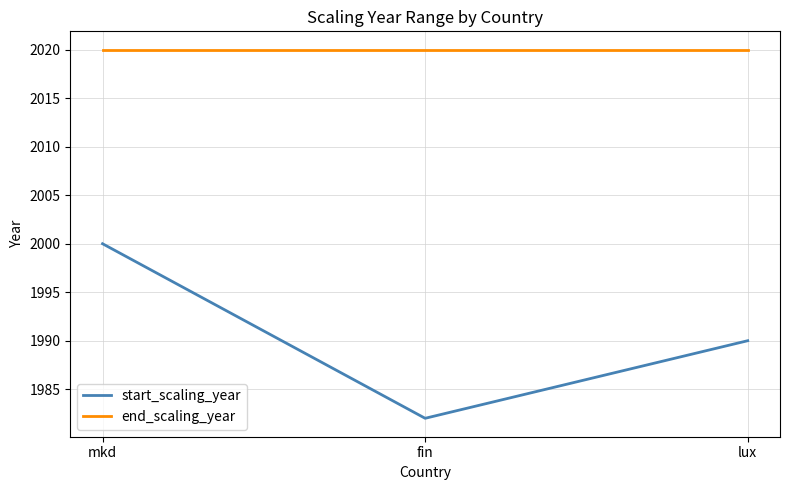

Which series changed the most between fin and lux?

start_scaling_year